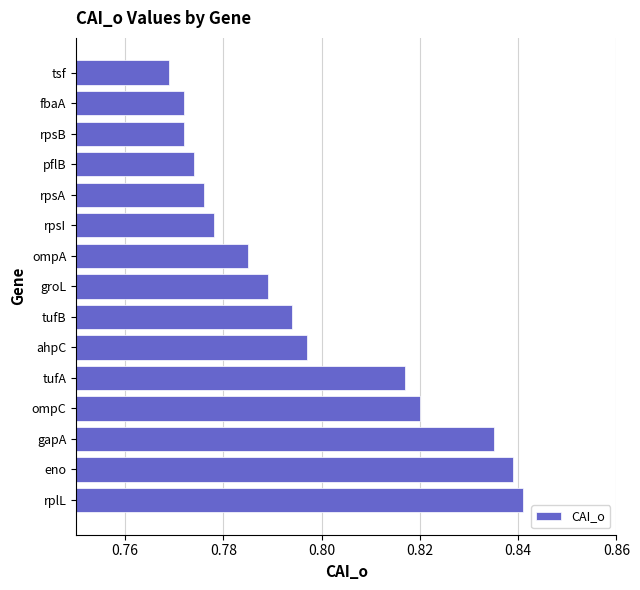

What is the difference between the maximum and second lowest values?

0.1